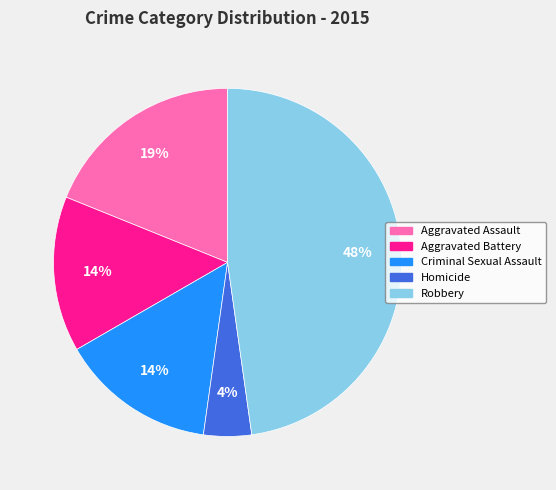

What percentage is the Criminal Sexual Assault slice, to the nearest percent?

14%